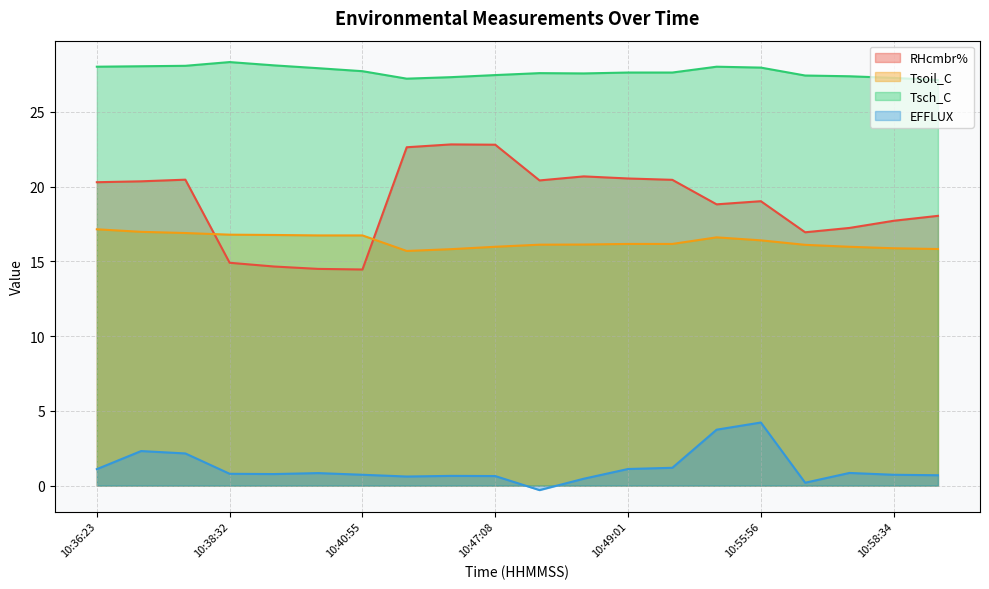

How many data points in EFFLUX are less than 0?

1